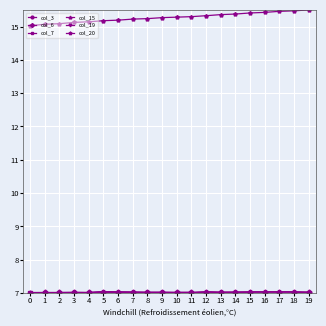

Is this an area chart (filled region under the line)?

No